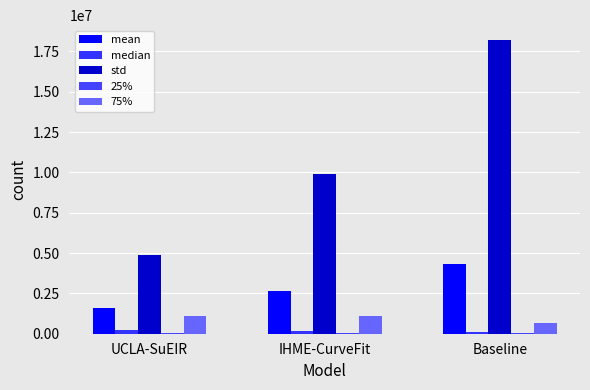

What is the spread (max minus min) of values at Baseline?

18196480.1